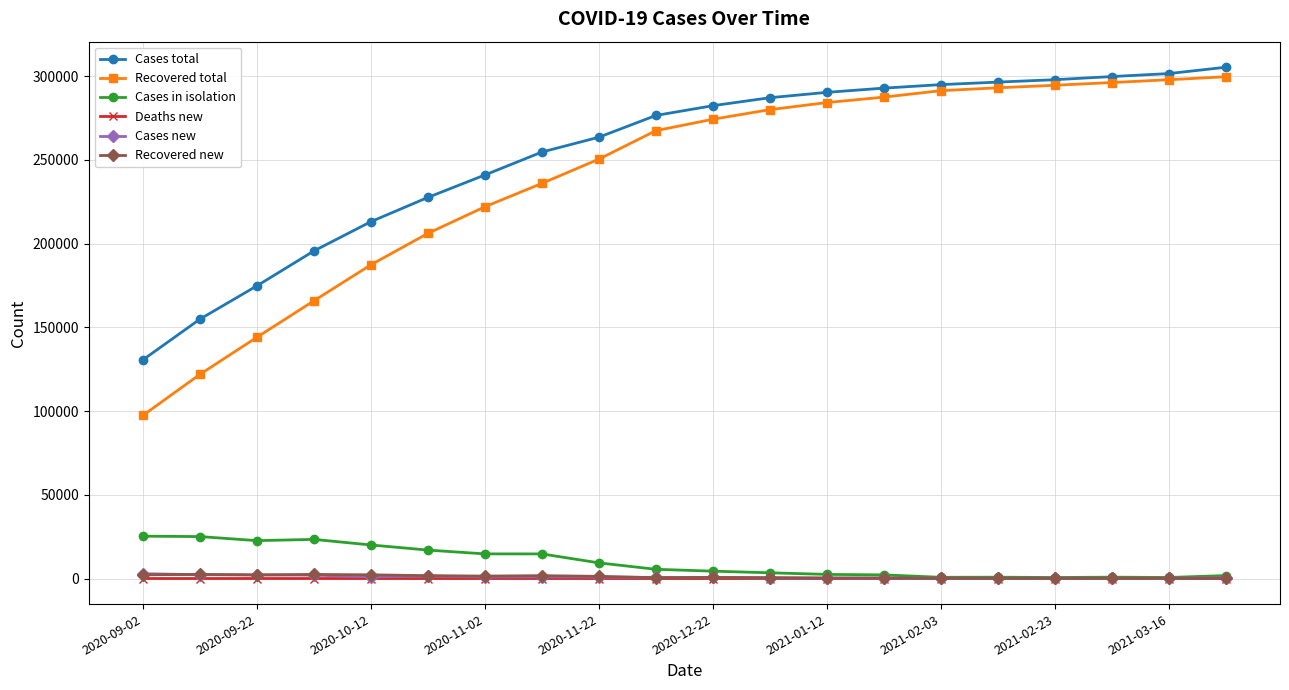

True or false: Recovered total and Cases new intersect in this chart.

False